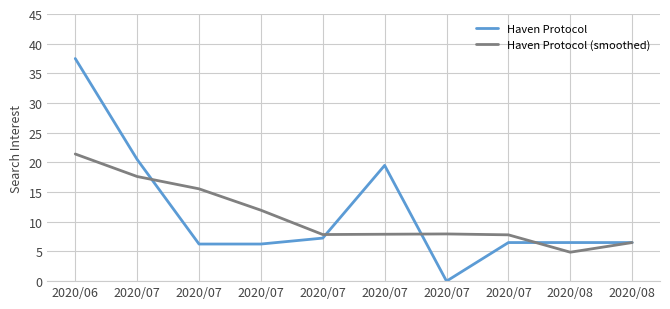

Reading right to left, what are all the values shown in this chart?

Haven Protocol: 2020/08=6.5	2020/08=6.5	2020/07=6.5	2020/07=0.0	2020/07=19.5	2020/07=7.2	2020/07=6.2	2020/07=6.2	2020/07=20.5	2020/06=37.5
Haven Protocol (smoothed): 2020/08=6.5	2020/08=4.9	2020/07=7.8	2020/07=8.0	2020/07=7.9	2020/07=7.8	2020/07=11.9	2020/07=15.6	2020/07=17.6	2020/06=21.4